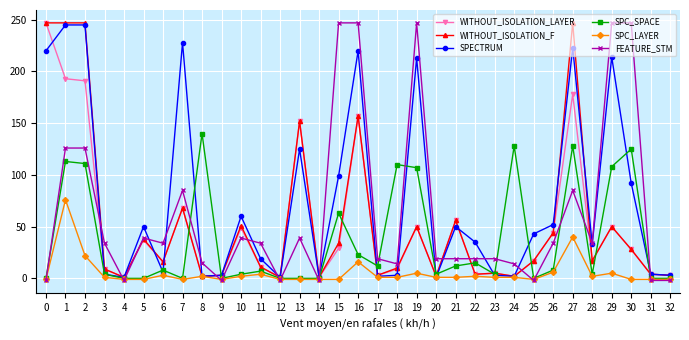

Read the FEATURE_STM value at 4.

-2